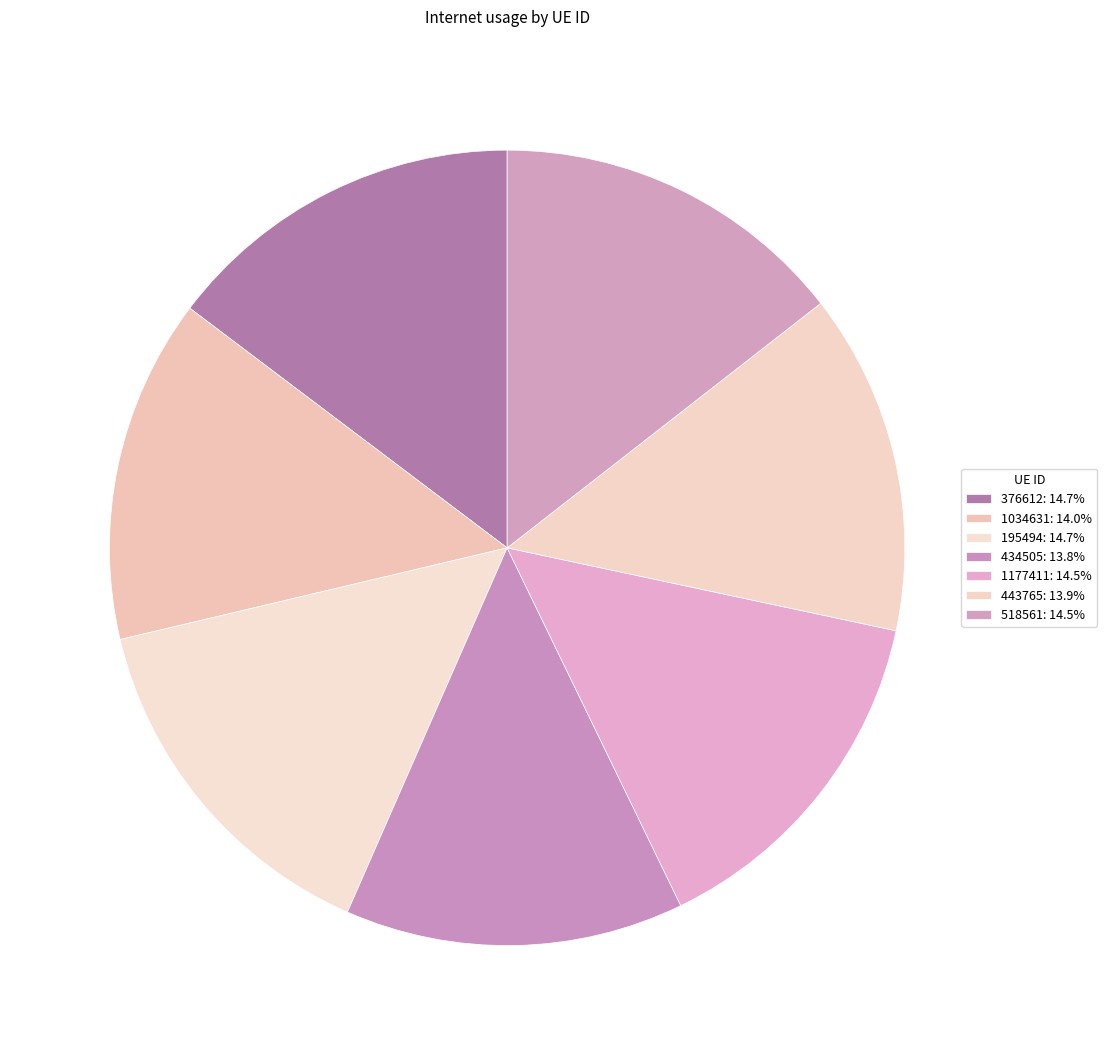

Rank the categories by value from highest to lowest.

195494, 376612, 1177411, 518561, 1034631, 443765, 434505